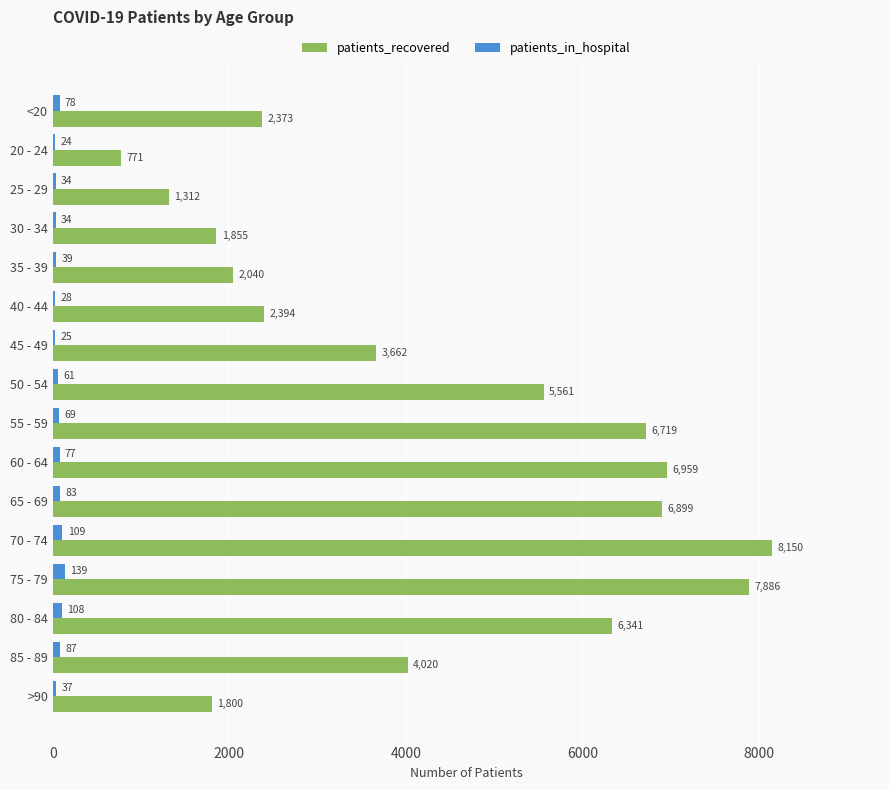

What is the sum of the patients_recovered values at 85 - 89 and 65 - 69?

10919